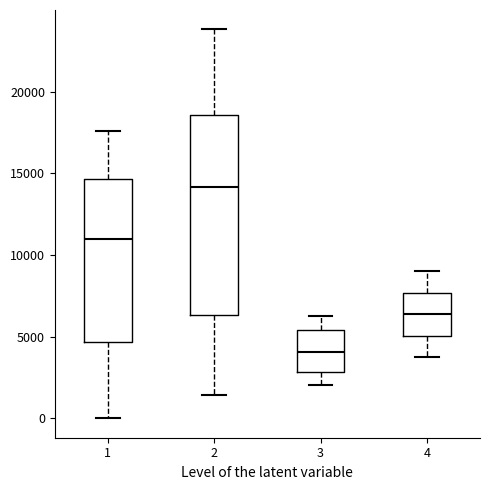

Reading left to right, read every box against the y-axis: the position of its median line, the range the box covers, and the ends of its whiskers. The values are not printed on the chart, so give them approximately, as read against the axis.

1: median 11000, box 4500 to 14500, whiskers 0 to 17500
2: median 14000, box 6500 to 18500, whiskers 1500 to 24000
3: median 4000, box 3000 to 5500, whiskers 2000 to 6000
4: median 6500, box 5000 to 7500, whiskers 3500 to 9000